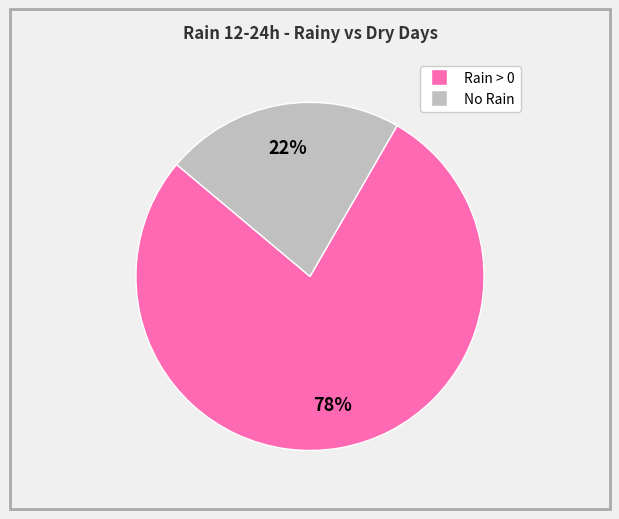

To the nearest percent, what is the difference between the largest and smallest slice percentages?

56%